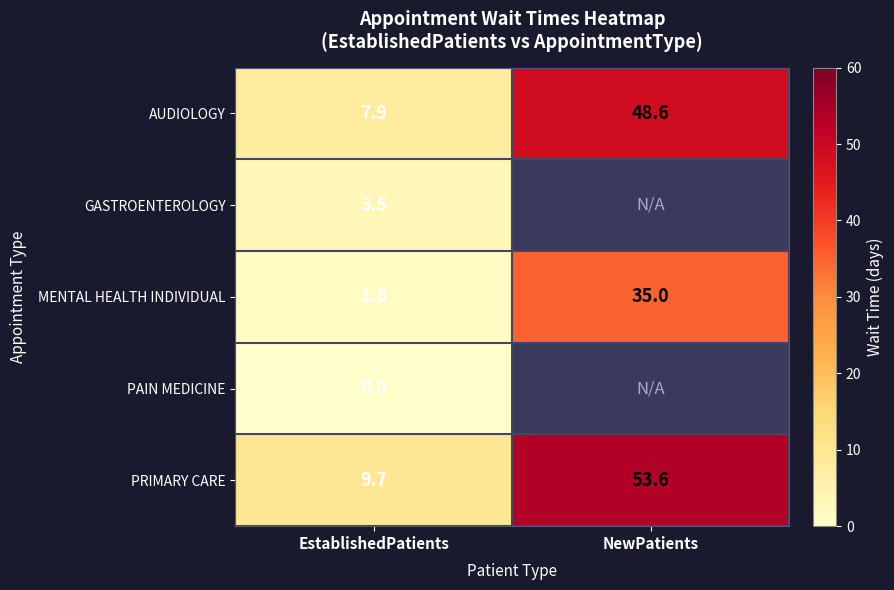

Is the value of PRIMARY CARE at EstablishedPatients greater than the value of AUDIOLOGY at NewPatients?

No